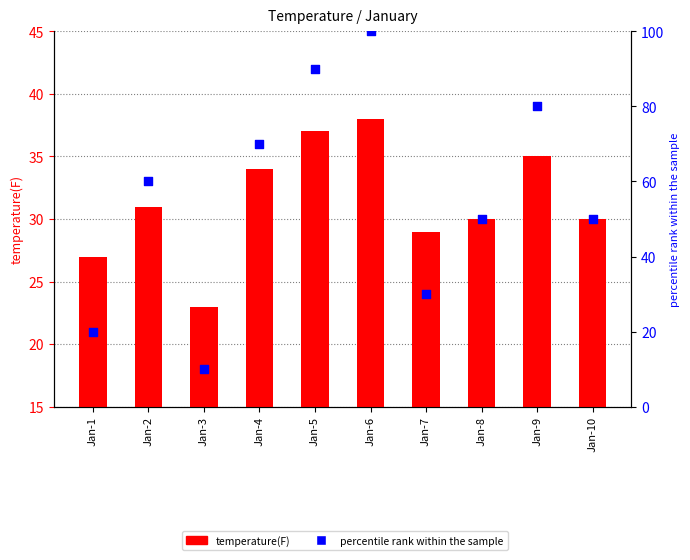

At which category is the sum across all series the highest?

Jan-6